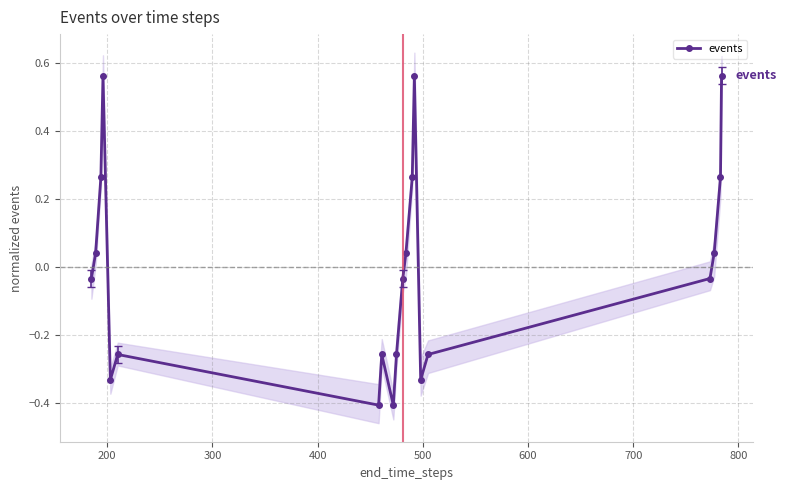

In events, how many points are lower than both neighbors (excluding endpoints)?

4